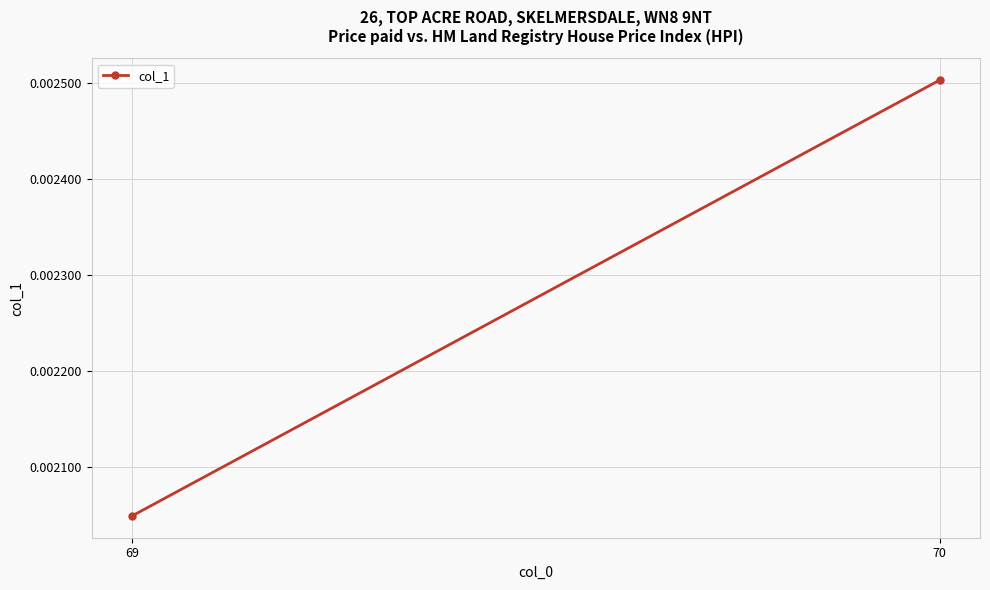

List the labels in order of value, largest first.

70, 69